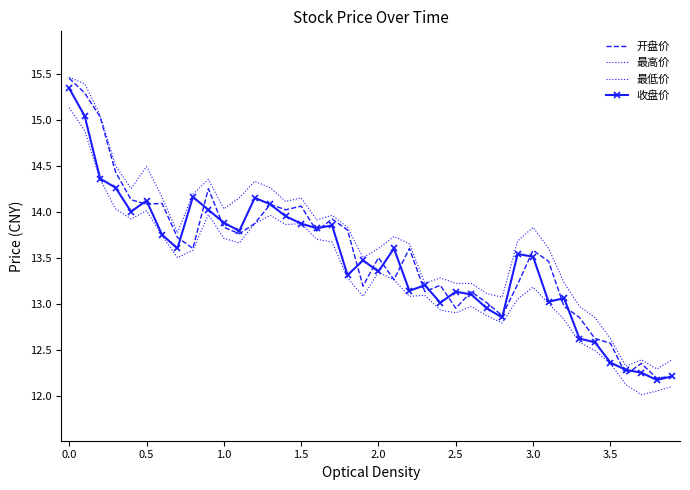

True or false: 收盘价 and 最高价 cross at least once.

False